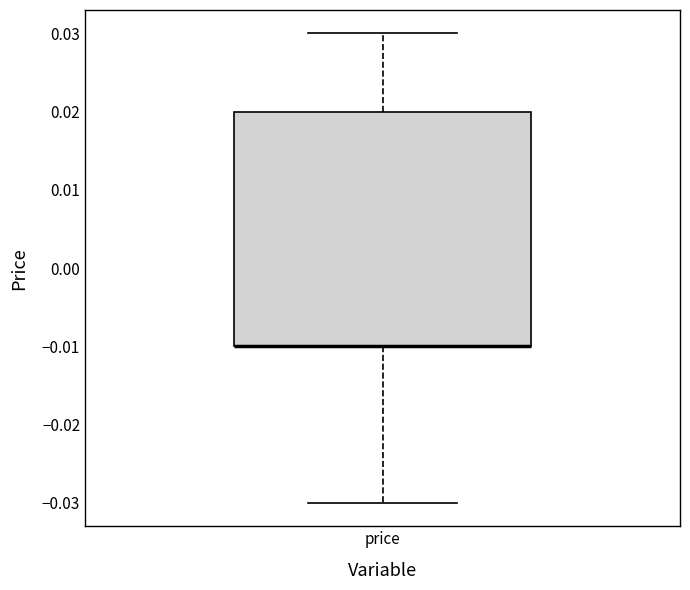

Read this box plot against the y-axis: the position of the median line, the range covered by the box, and the ends of both whiskers. The values are not printed on the chart, so give them approximately, as read against the axis.

median -0.01 (drawn on the box's lower edge), box -0.01 to 0.02, whiskers -0.03 to 0.03